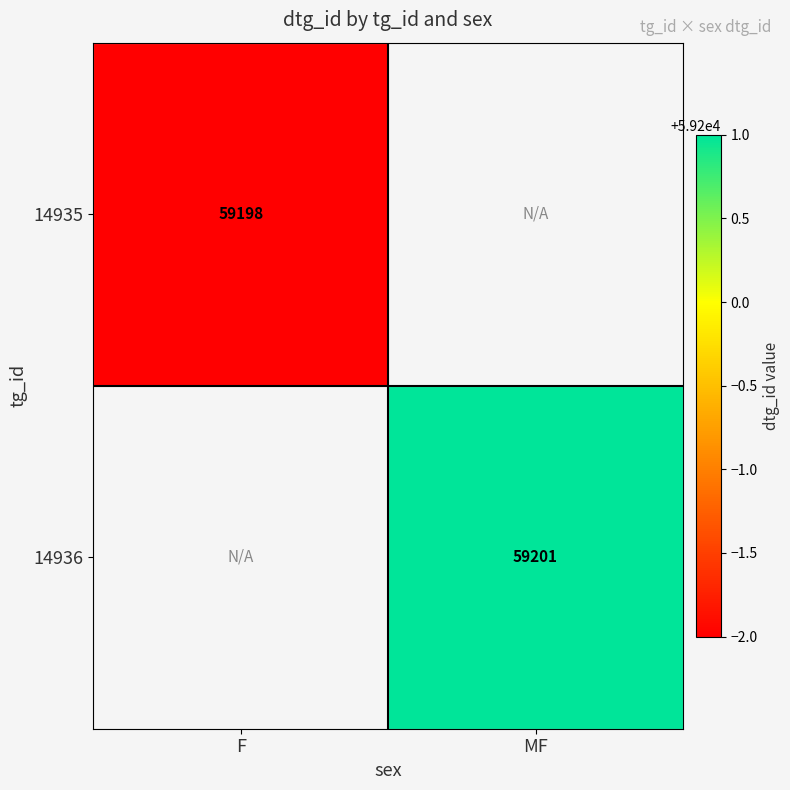

Is the value of 14935 at F greater than the value of 14936 at MF?

No